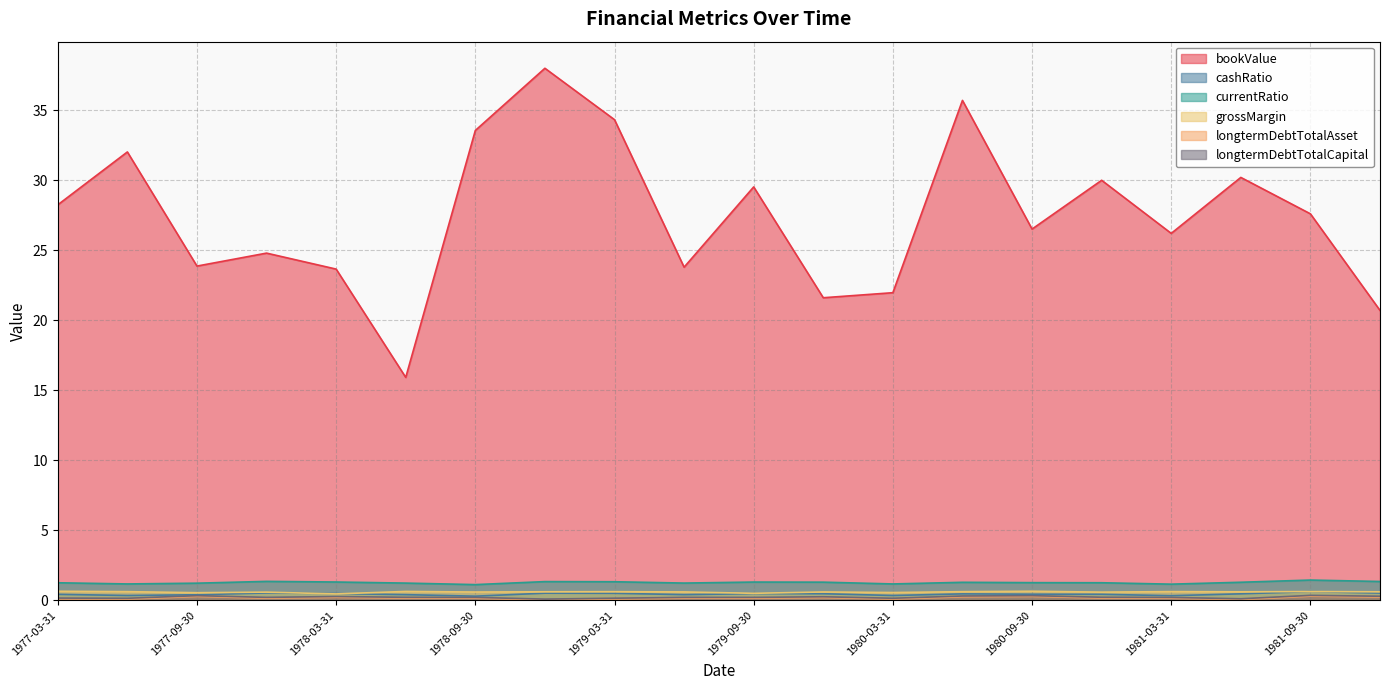

Is the value of cashRatio at 1977-09-30 greater than the value of longtermDebtTotalAsset at 1979-03-31?

Yes